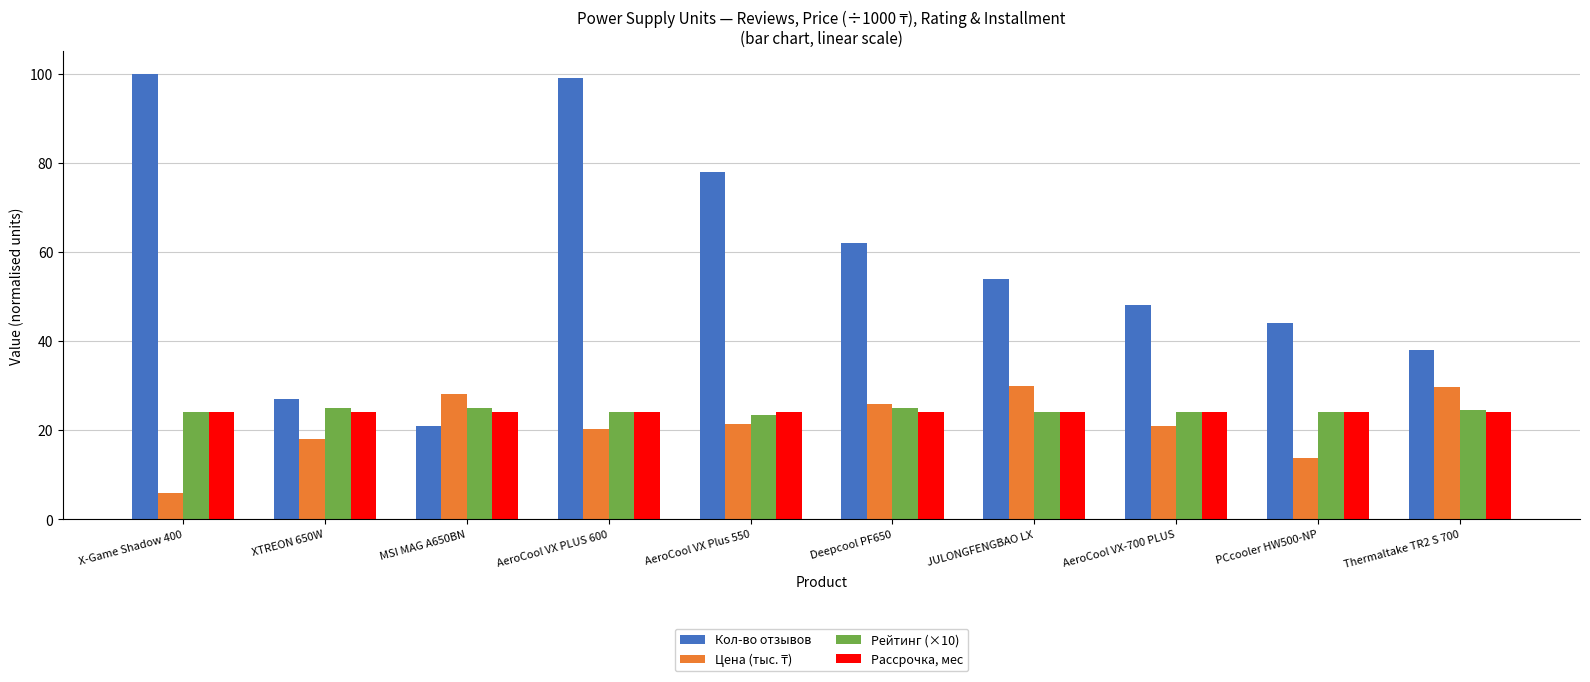

Which series has the largest total across all categories?

Кол-во отзывов